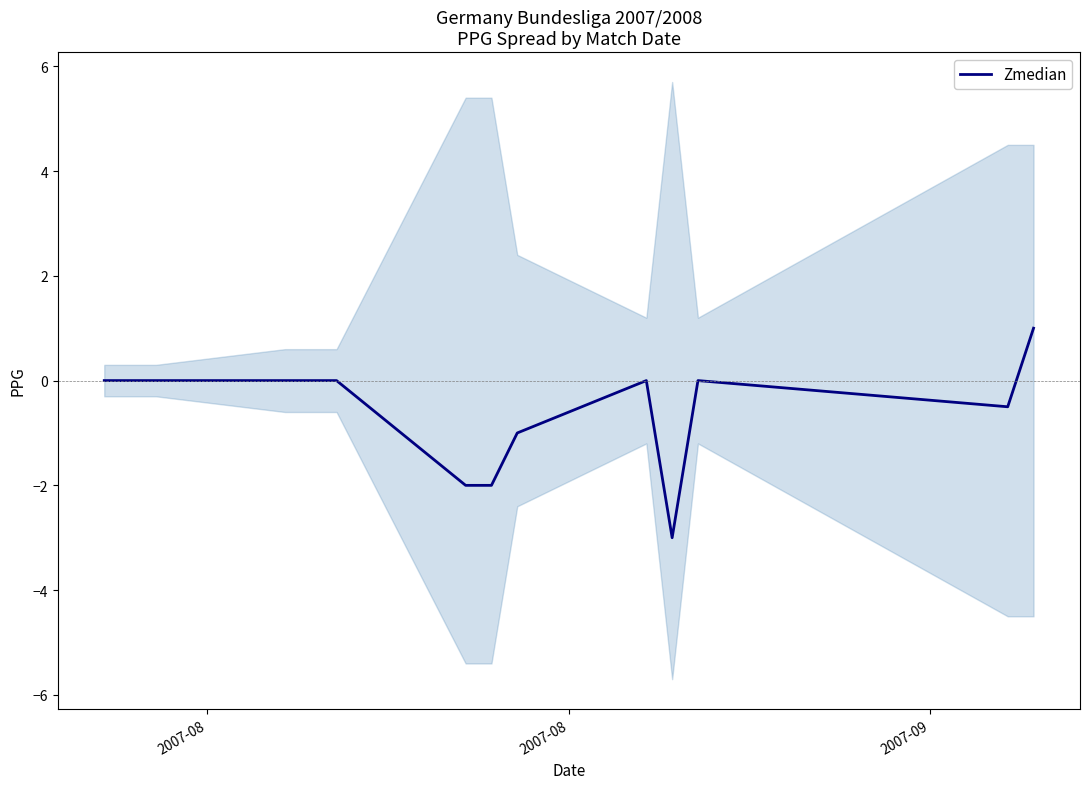

What is the average value?

-0.5